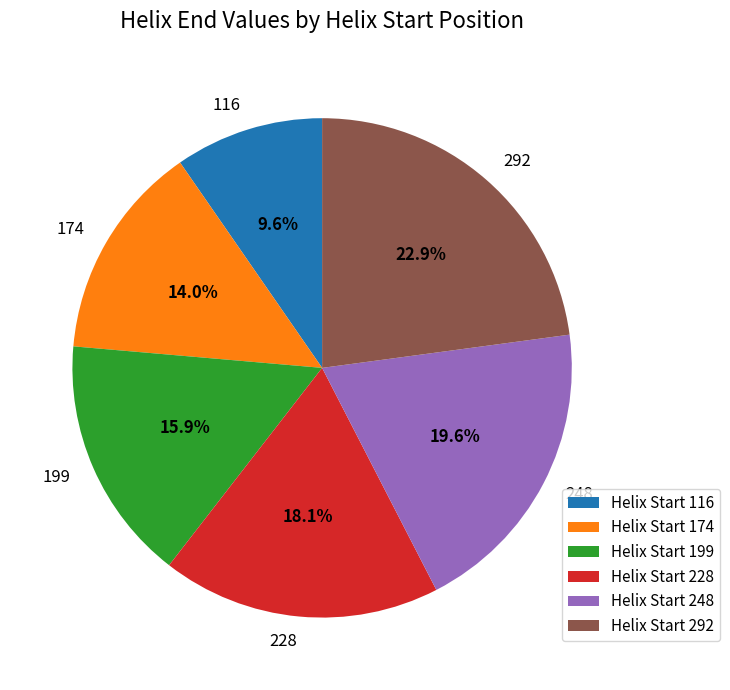

To the nearest percent, what percentage of the pie is 292?

23%